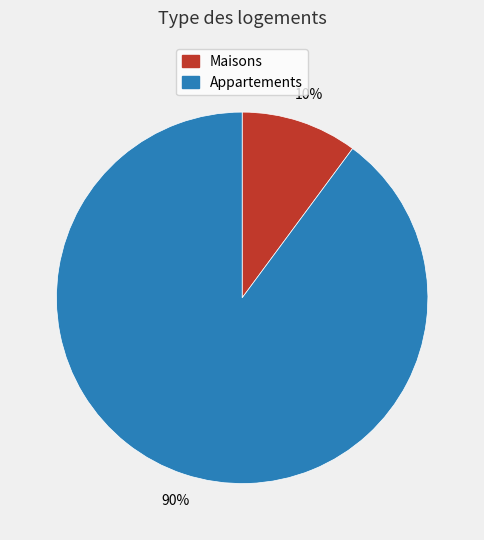

To the nearest percent, what is the average slice percentage?

50%